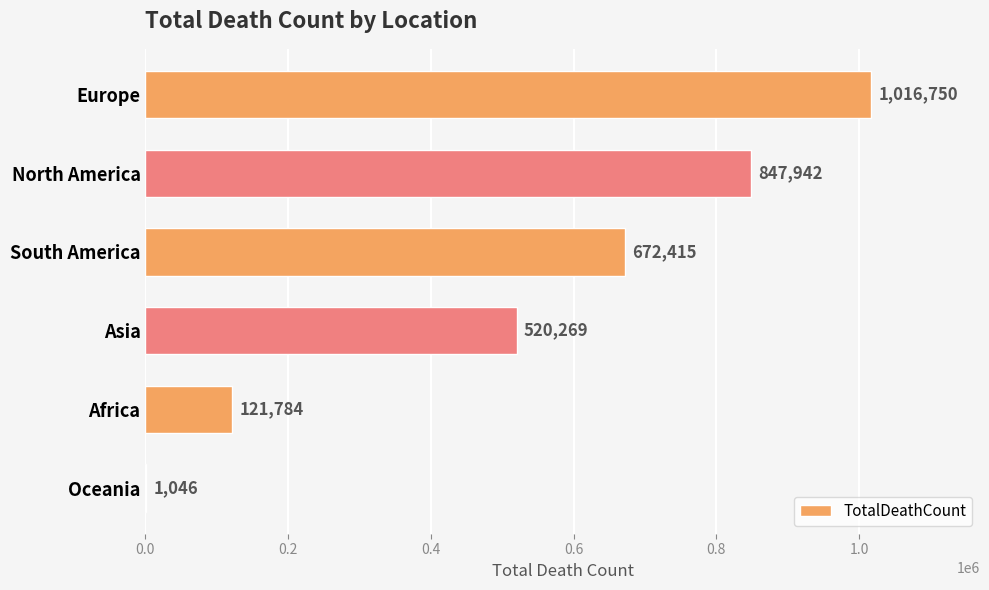

What is the sum of all values?

3180206